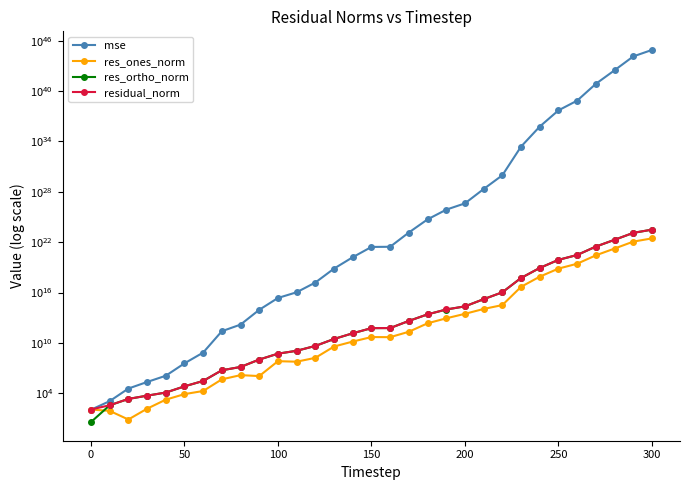

List the series in order of their peak value, highest first.

mse, residual_norm, res_ortho_norm, res_ones_norm